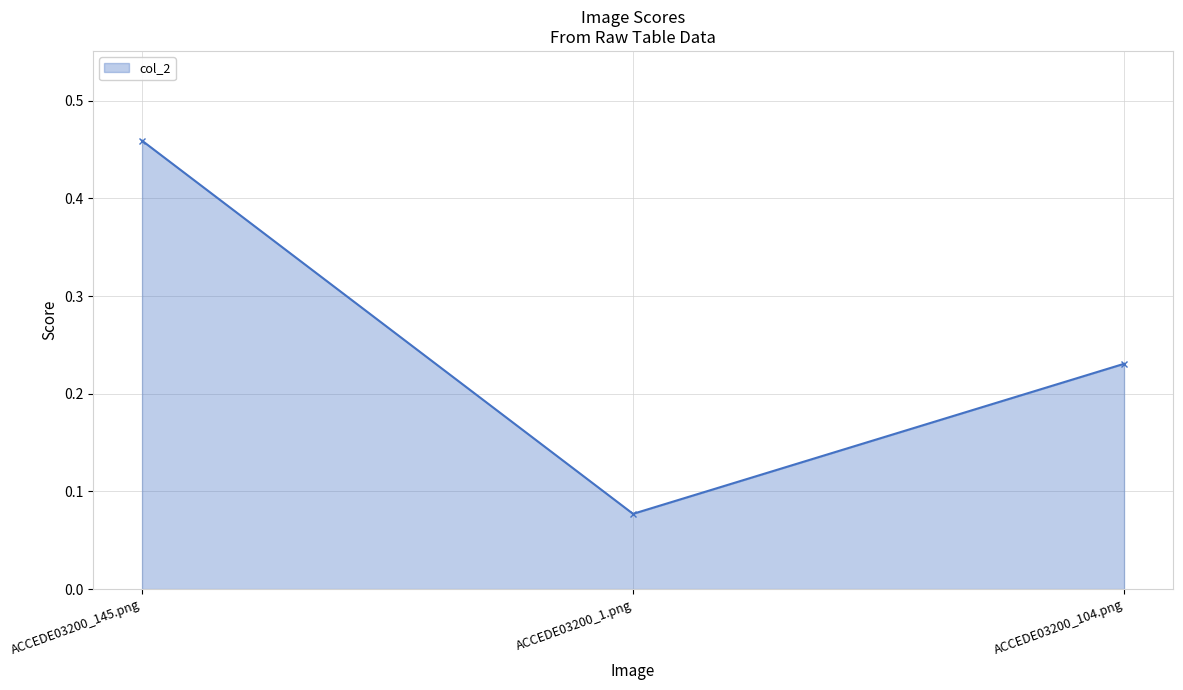

What is the average value?

0.3